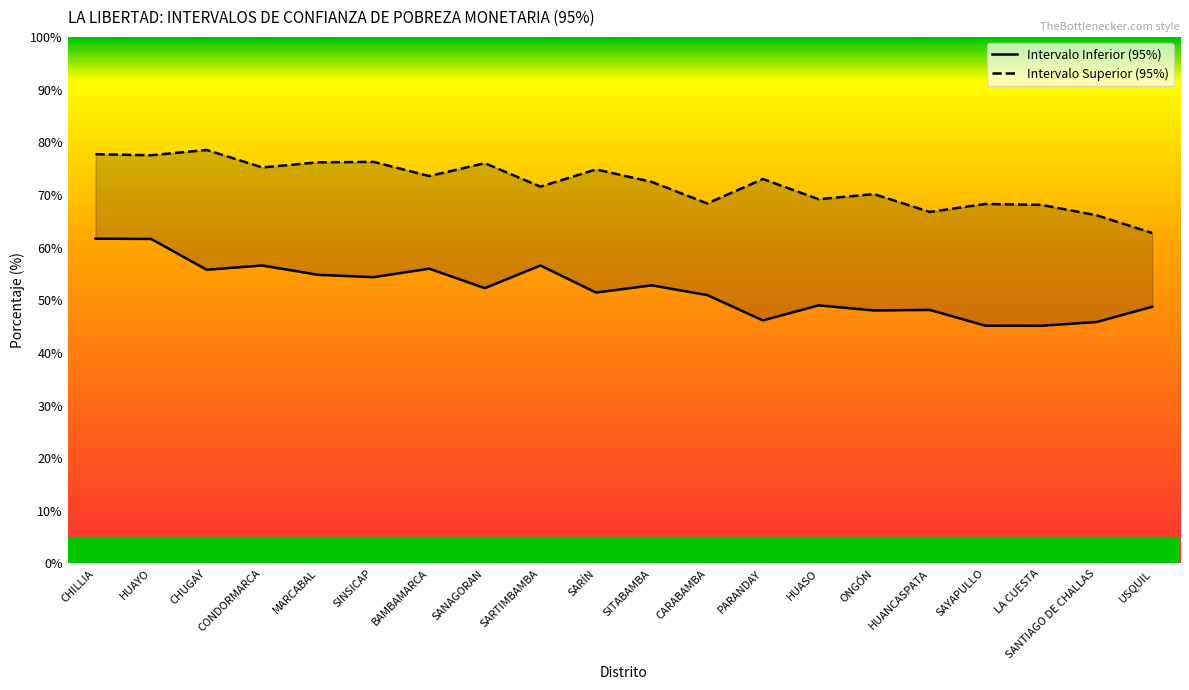

Is it true that Intervalo Superior (95%) equals 75.2 at CONDORMARCA?

True